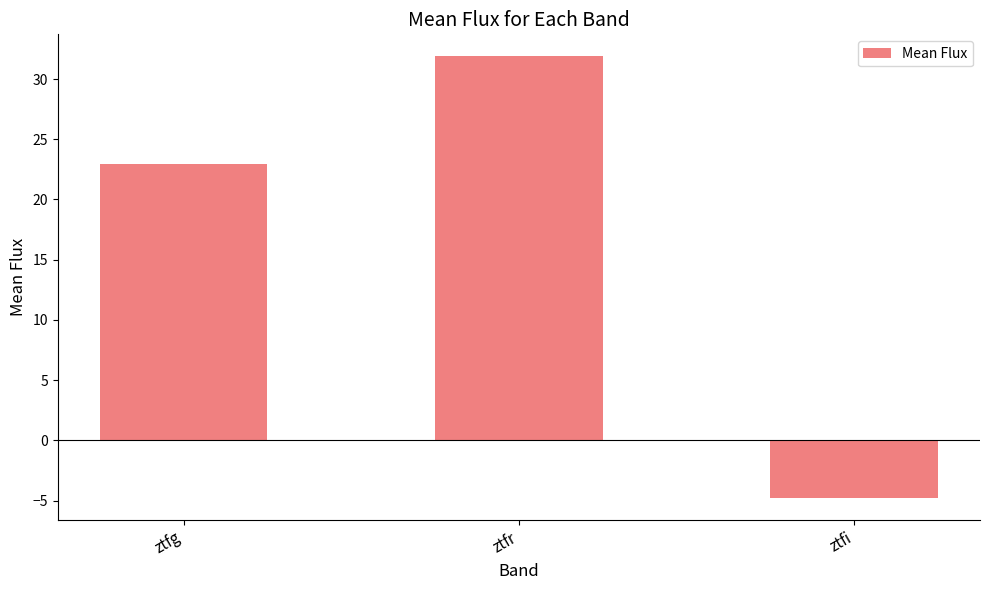

What is the value of the 2nd bar from the left?

31.9